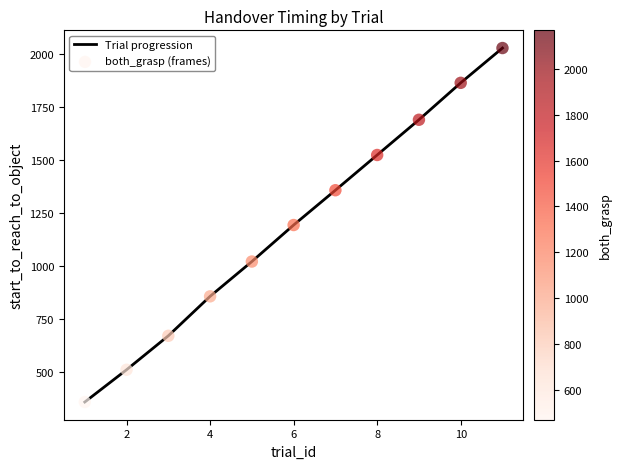

What is the minimum value shown in the chart?

358